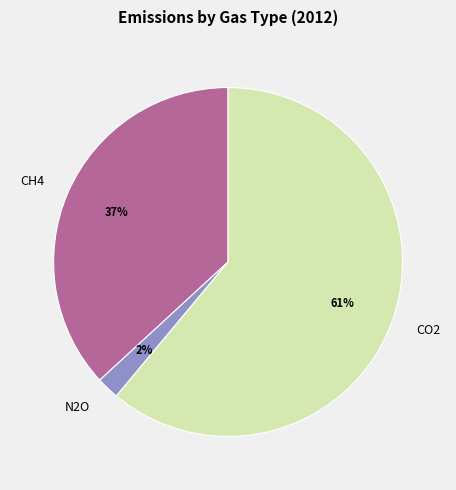

Does N2O account for over 50% of the chart?

No